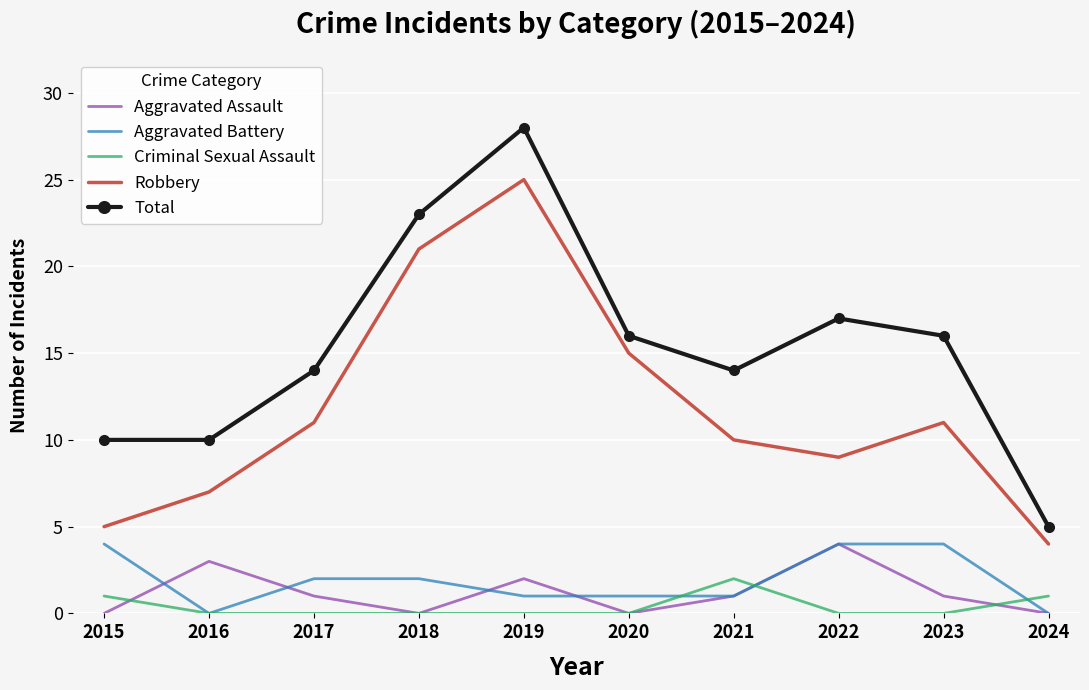

Between 2015 and 2016, which series saw the biggest shift?

Aggravated Battery